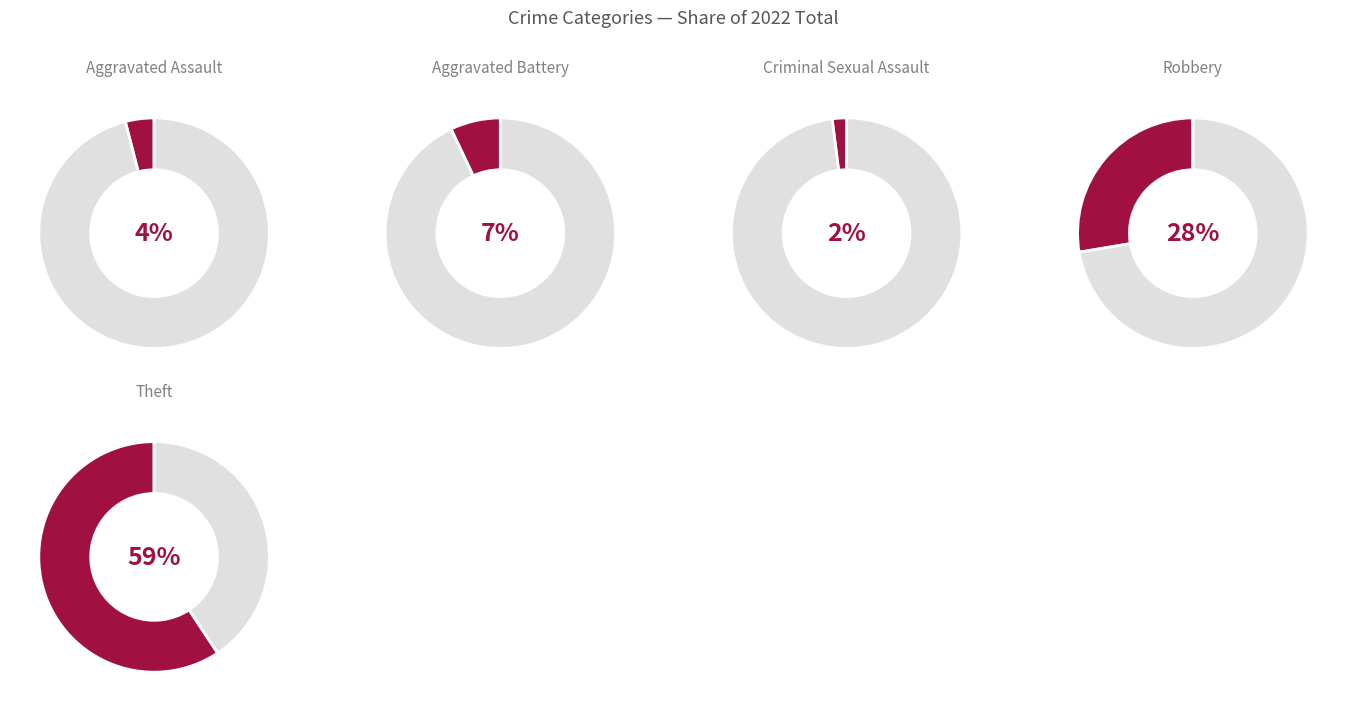

Approximately how many times larger is the value at Aggravated Assault compared to Aggravated Battery?

0.6